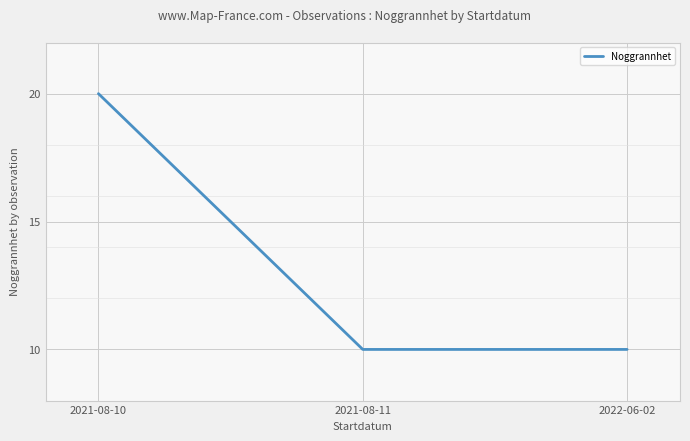

Reading left to right, transcribe all the data shown in this chart.

20	10	10